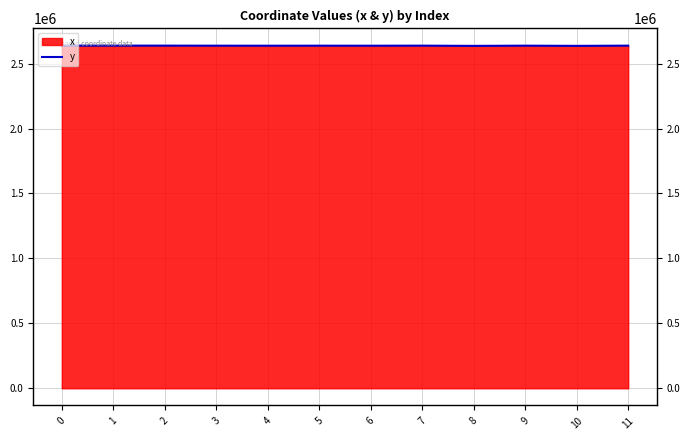

What is the difference between the values at 8 and 2?

1989.9